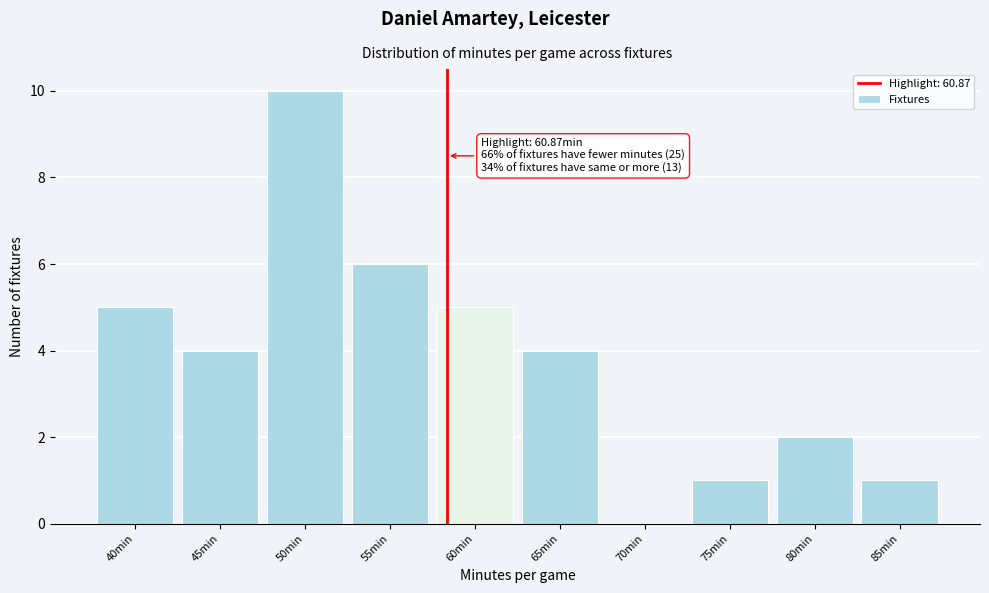

Reading left to right, extract all data points from this chart.

40min=5	45min=4	50min=10	55min=6	60min=5	65min=4	70min=0	75min=1	80min=2	85min=1